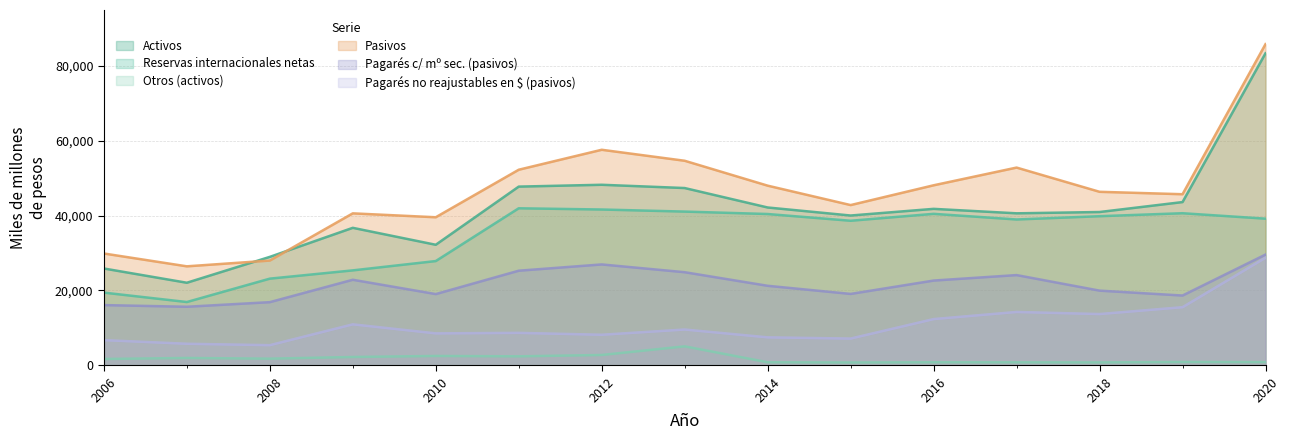

What is the minimum value for Pagarés c/ mº sec. (pasivos)?

15646